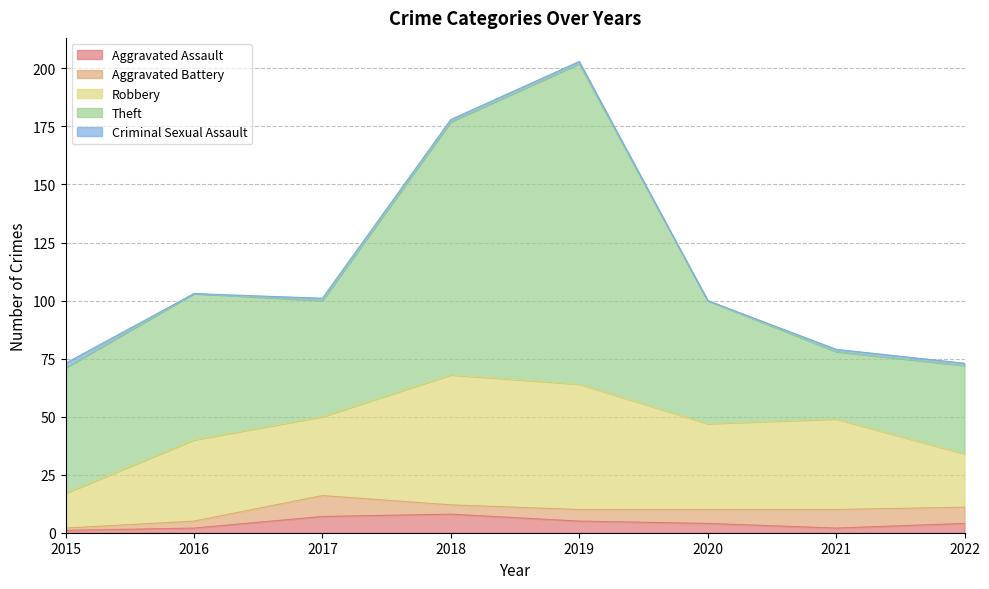

Is it true that Aggravated Battery equals 8 at 2021?

True